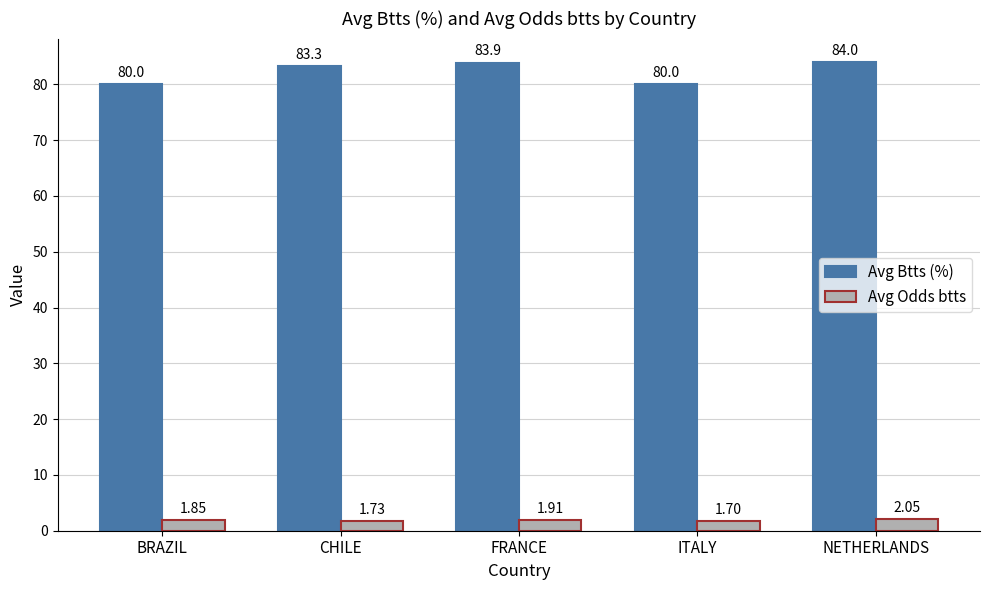

Does the chart contain any negative values?

No